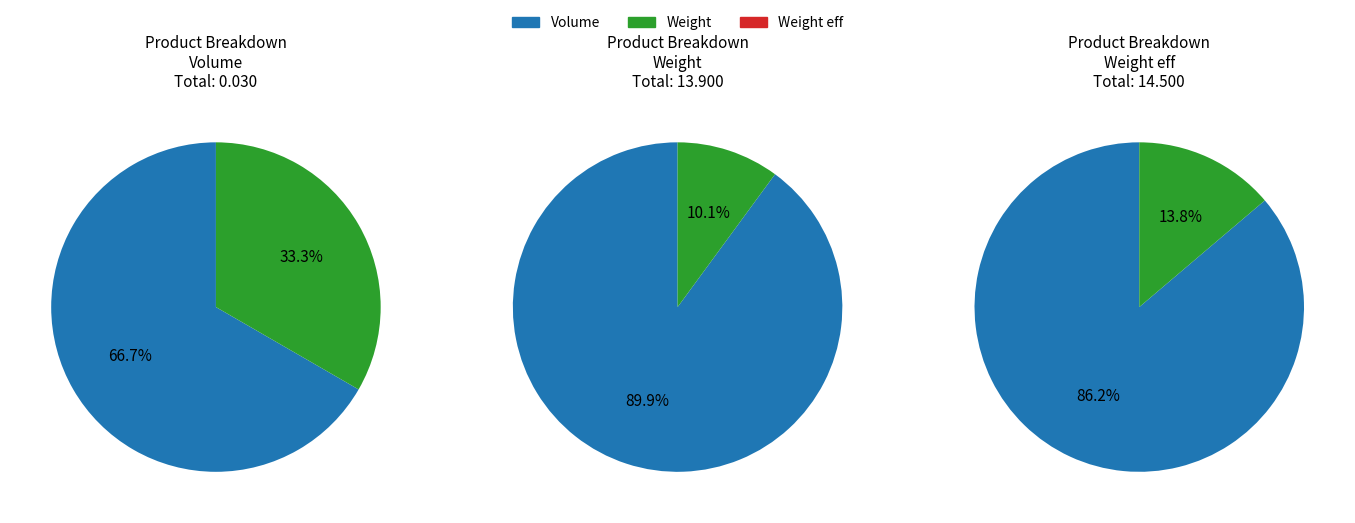

What percentage do 0 and 1 together represent?

100.0%